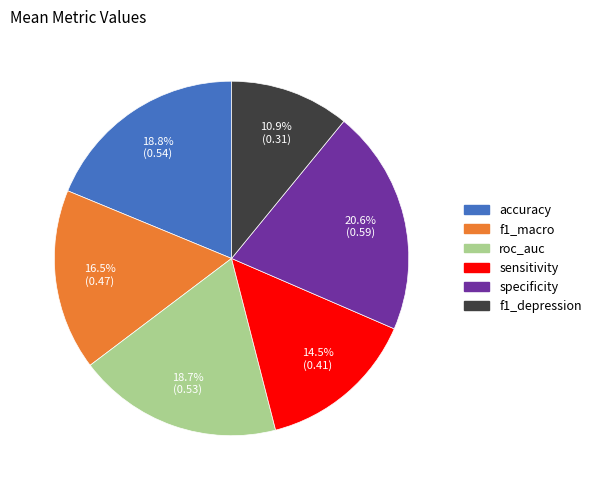

Which category has the smallest portion of the pie?

f1_depression